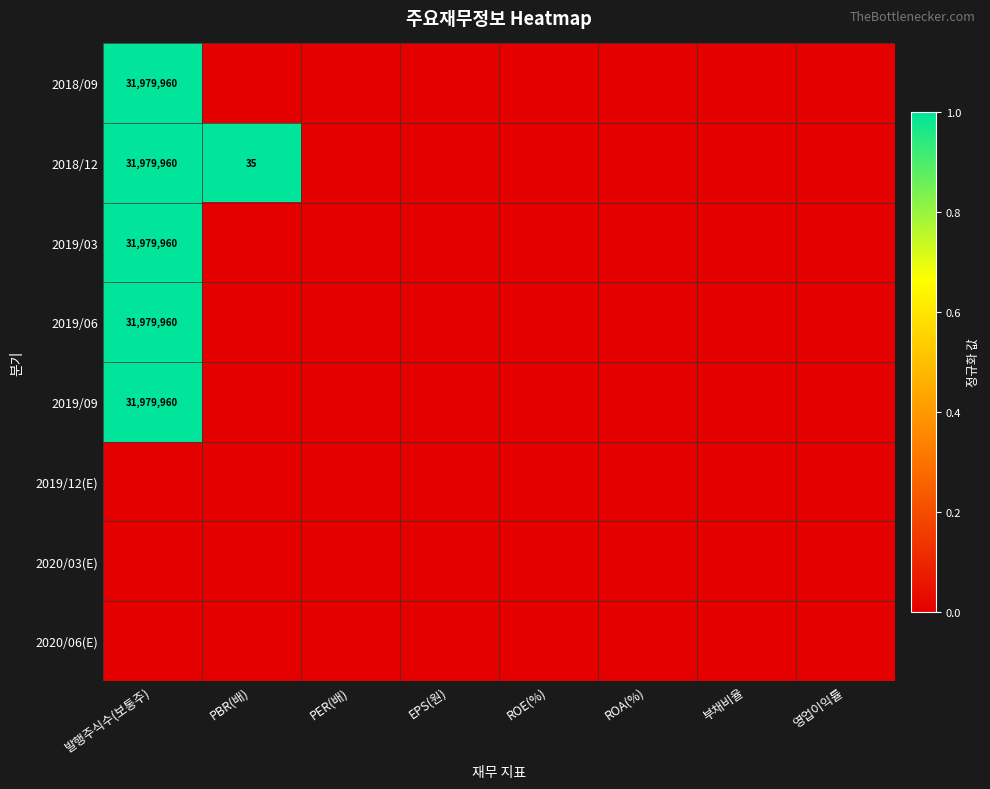

The 2018/12 series shows 31979960 at 발행주식수(보통주). True or false?

True